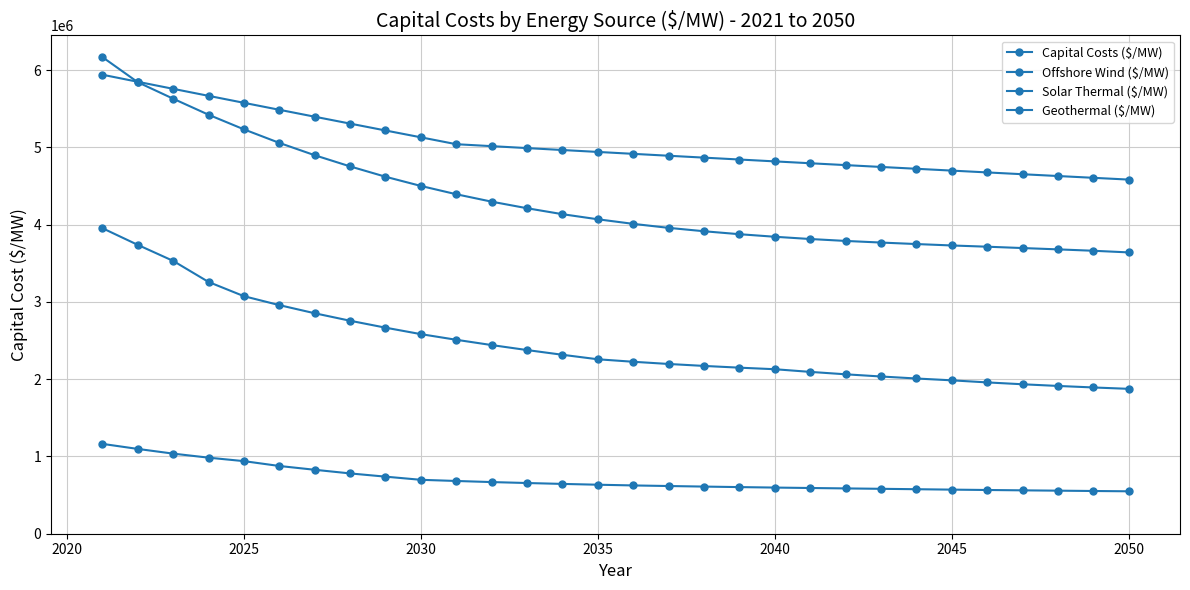

Does the chart have visible grid lines?

Yes